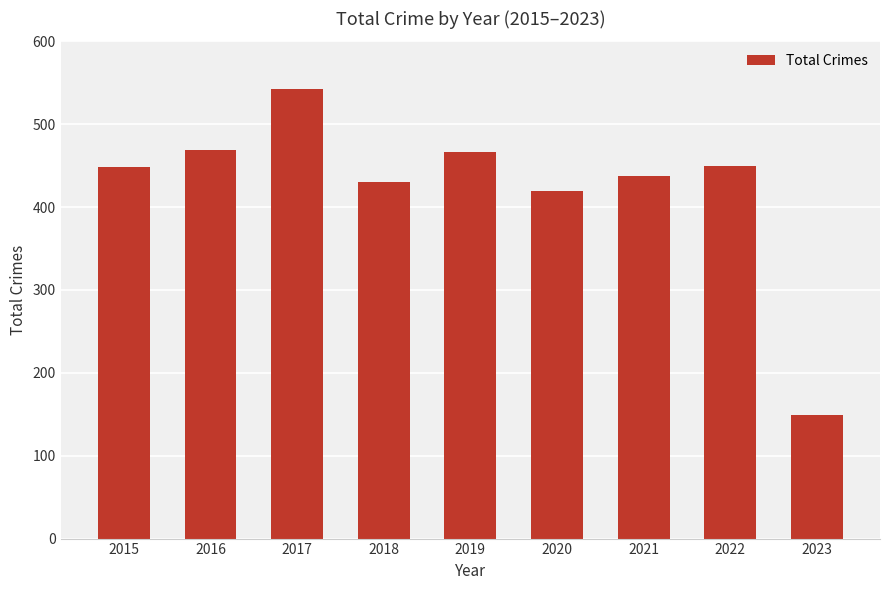

What is the difference between the maximum and second lowest values?

122